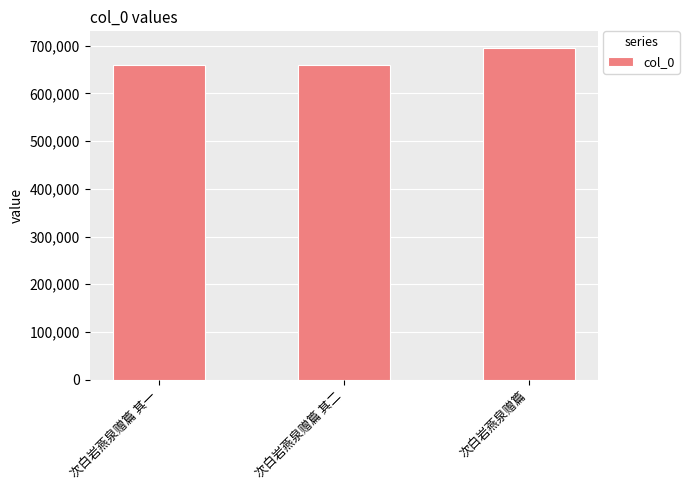

Does the chart contain stacked bars?

No